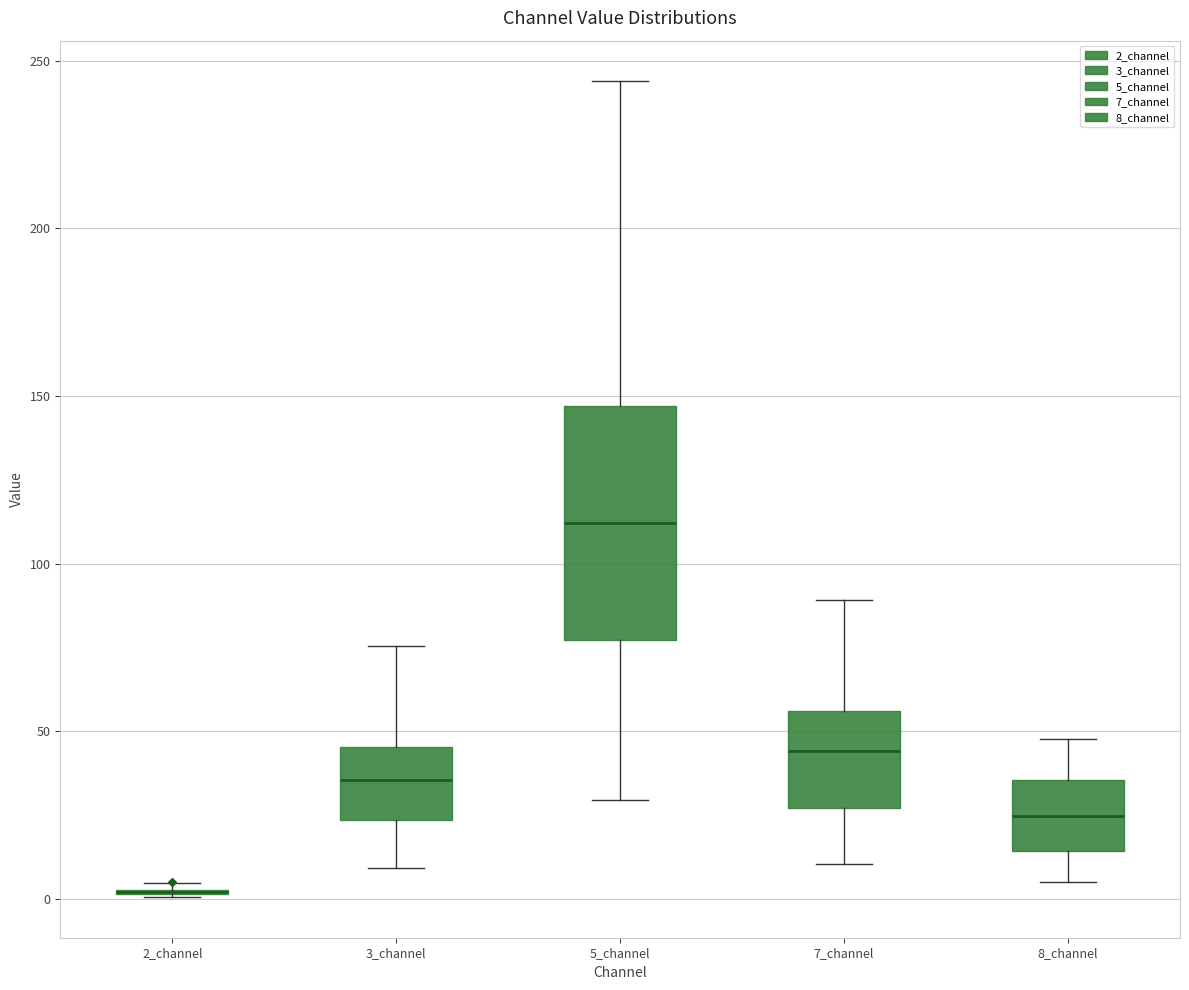

Reading left to right, read every box against the y-axis: the position of its median line, the range the box covers, and the ends of its whiskers. The values are not printed on the chart, so give them approximately, as read against the axis.

2_channel: box collapsed to a line at 0, whiskers 0 to 5
3_channel: median 35, box 25 to 45, whiskers 10 to 75
5_channel: median 110, box 75 to 145, whiskers 30 to 245
7_channel: median 45, box 25 to 55, whiskers 10 to 90
8_channel: median 25, box 15 to 35, whiskers 5 to 50